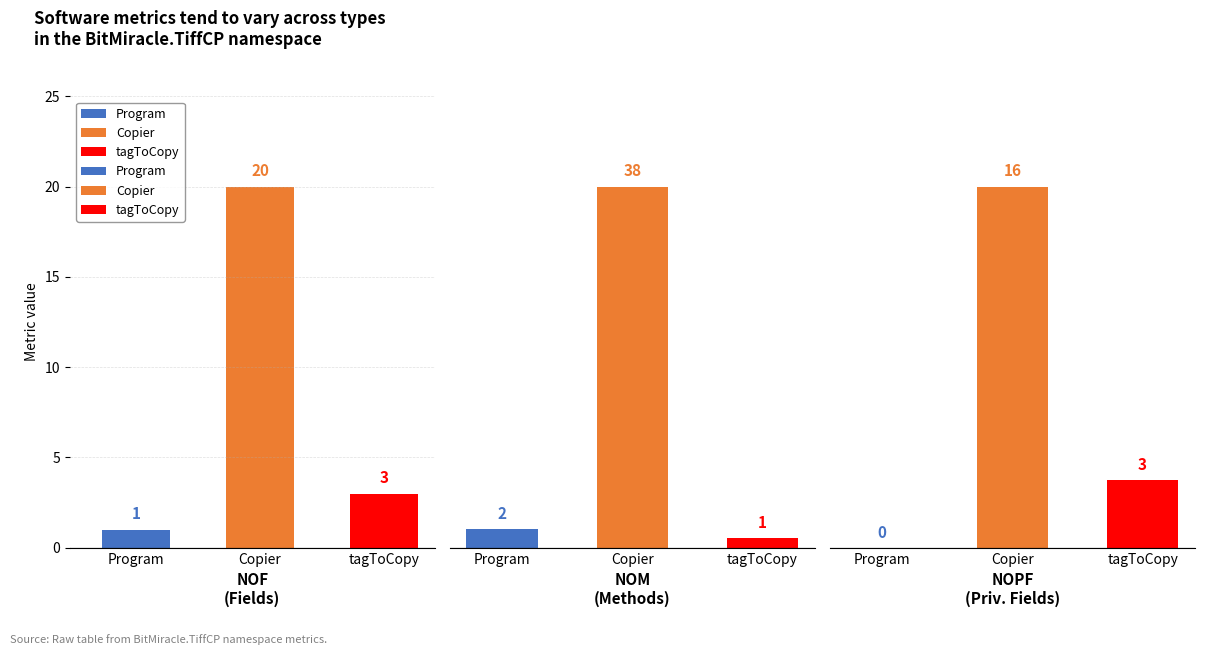

What is the label of the 2nd bar from the right?

Copier